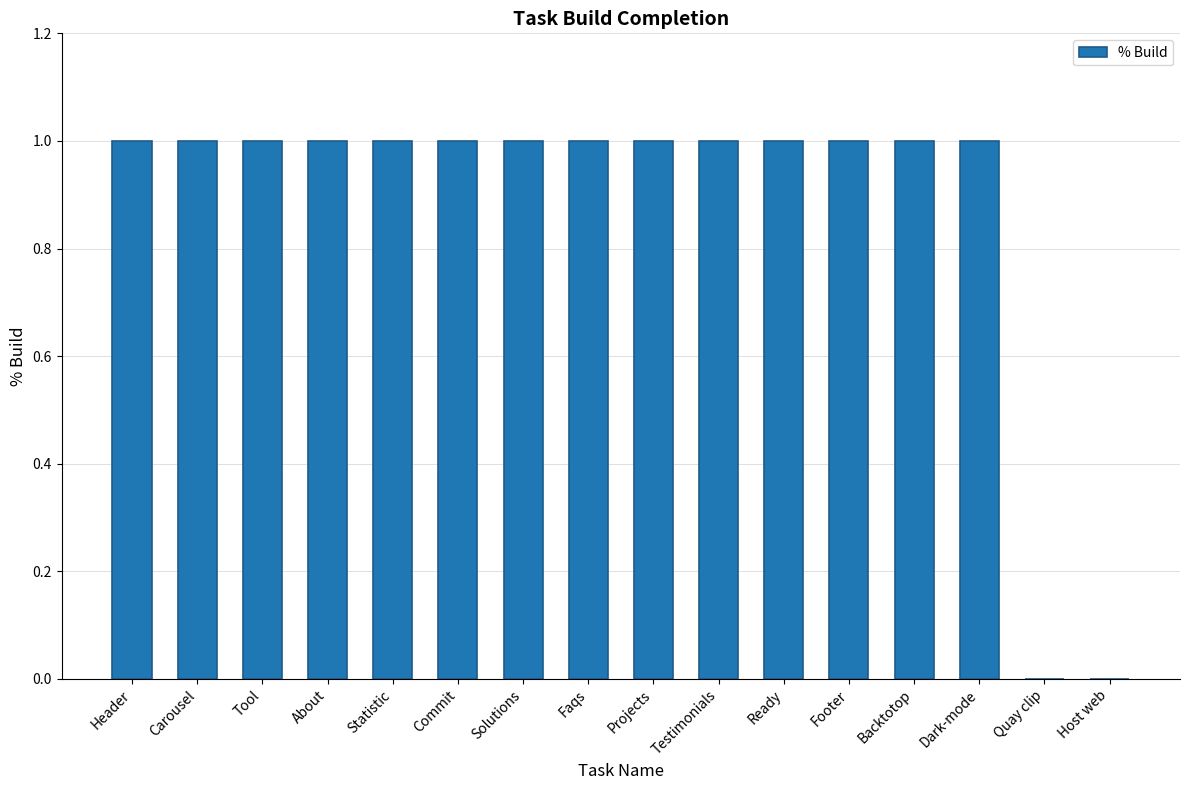

Are the bars grouped side by side (vs. stacked)?

No